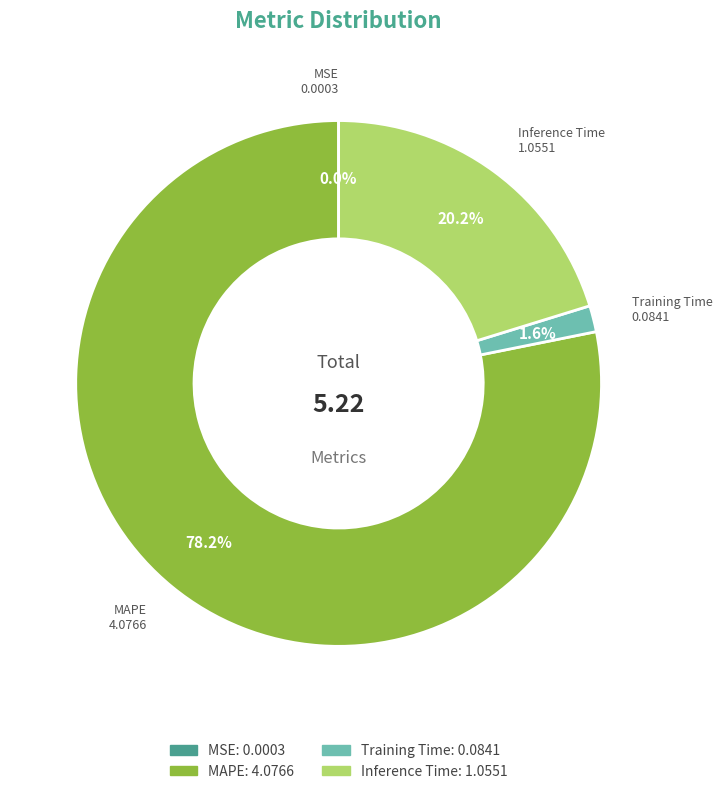

The Inference Time slice represents 8% of the pie. True or false?

False